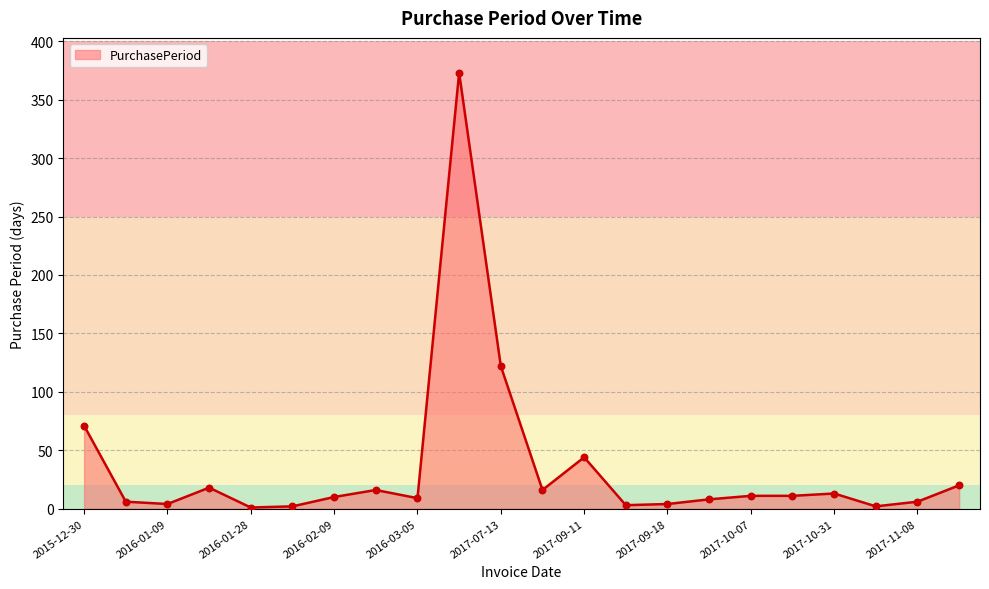

What is the greatest value displayed?

373